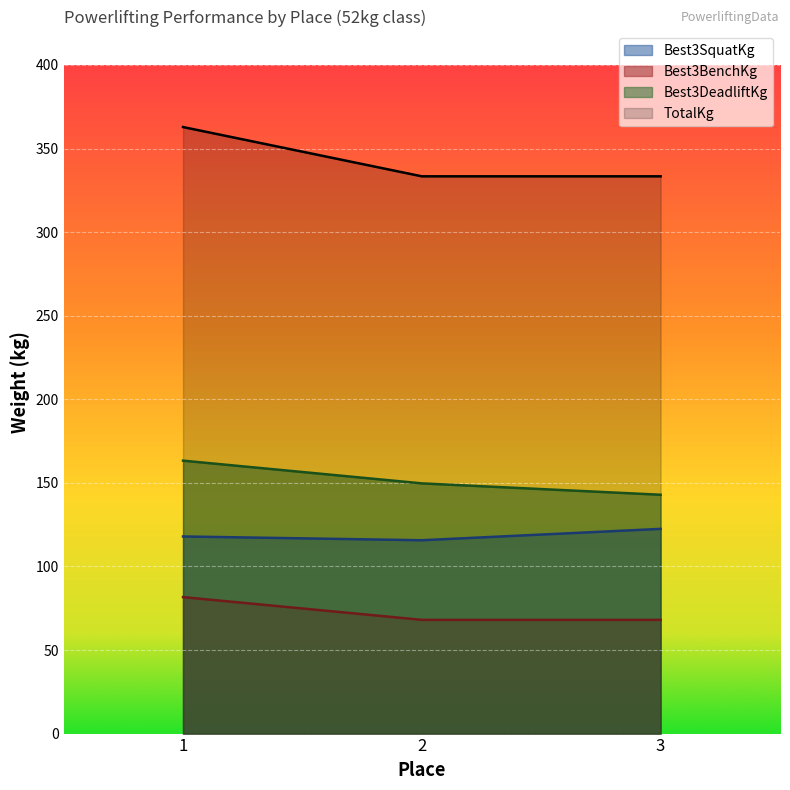

What is the minimum value for TotalKg?

333.4